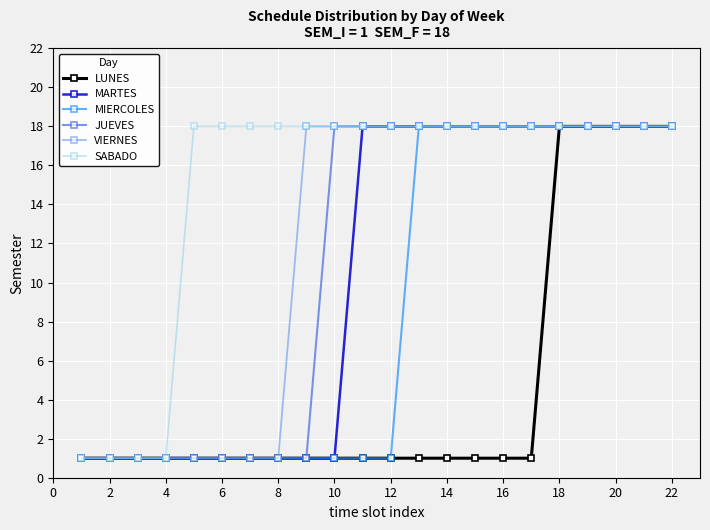

At how many categories does at least one series exceed 10?

18